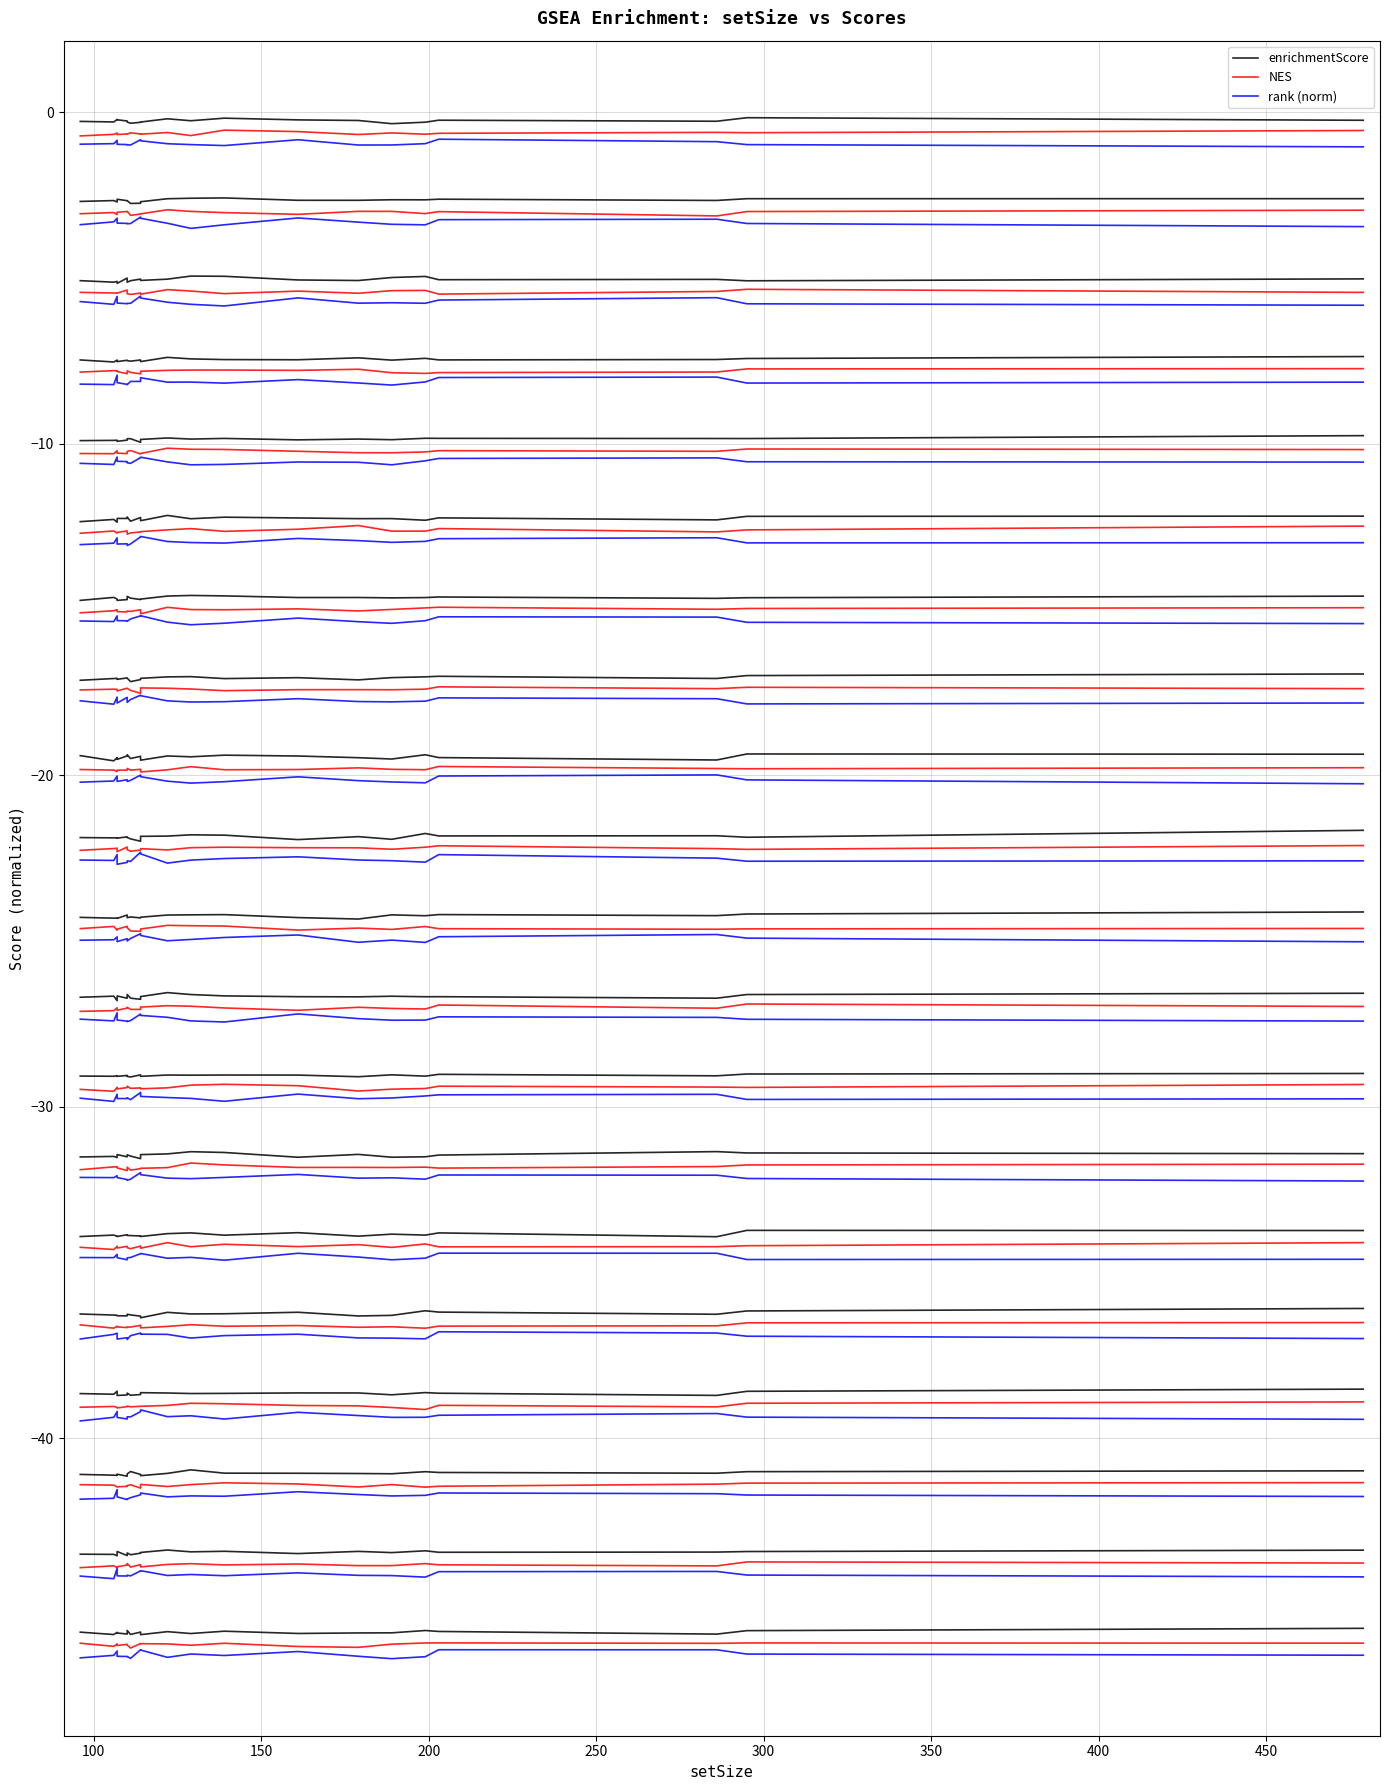

Rank the series by their maximum value, from lowest to highest.

rank (norm), NES, enrichmentScore